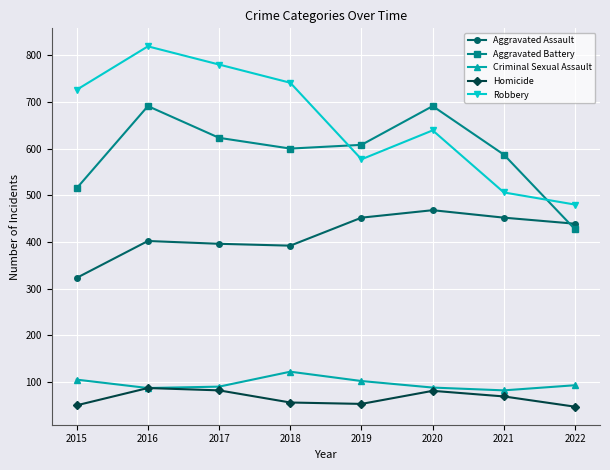

Is the value of Homicide at 2022 greater than the value of Robbery at 2019?

No